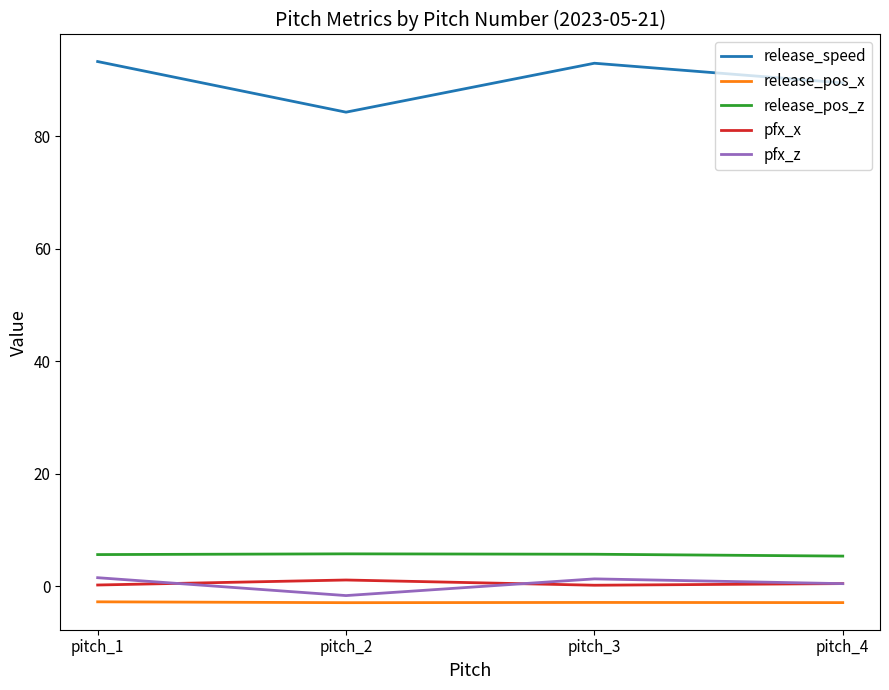

True or false: pfx_x and release_pos_x cross at least once.

False